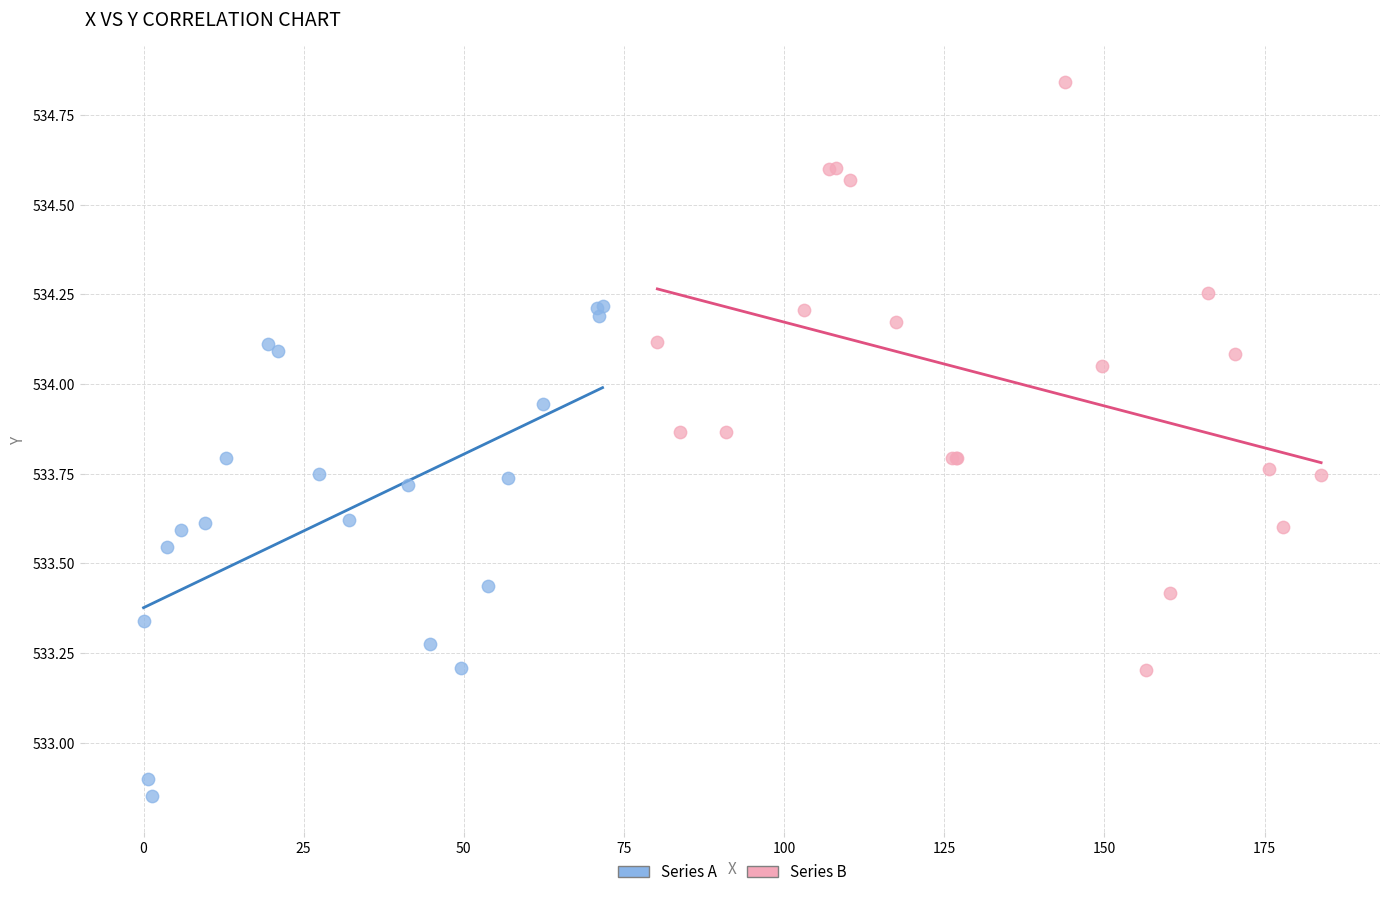

Which series contains the lowest Y value?

Series A